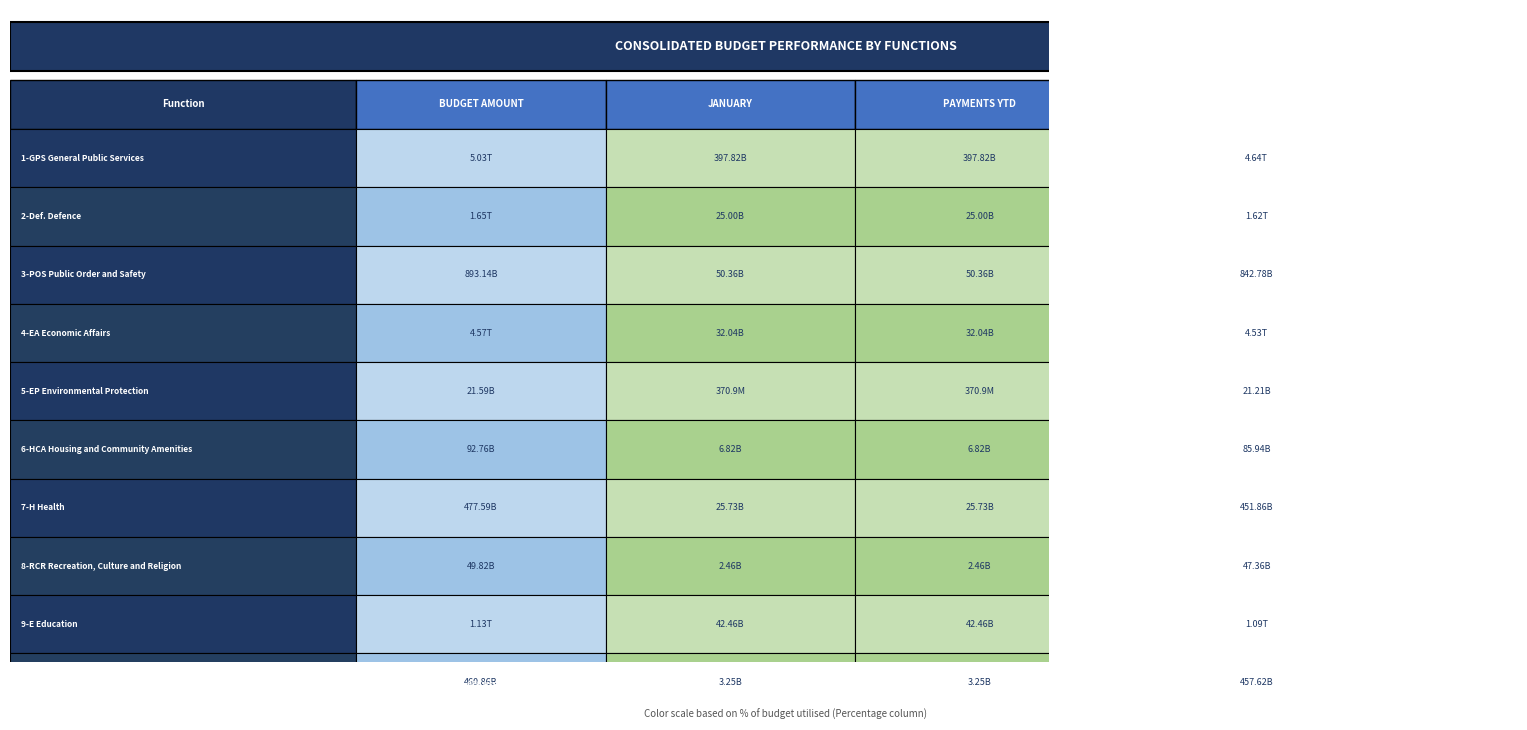

How many categories are shown in the chart?

5